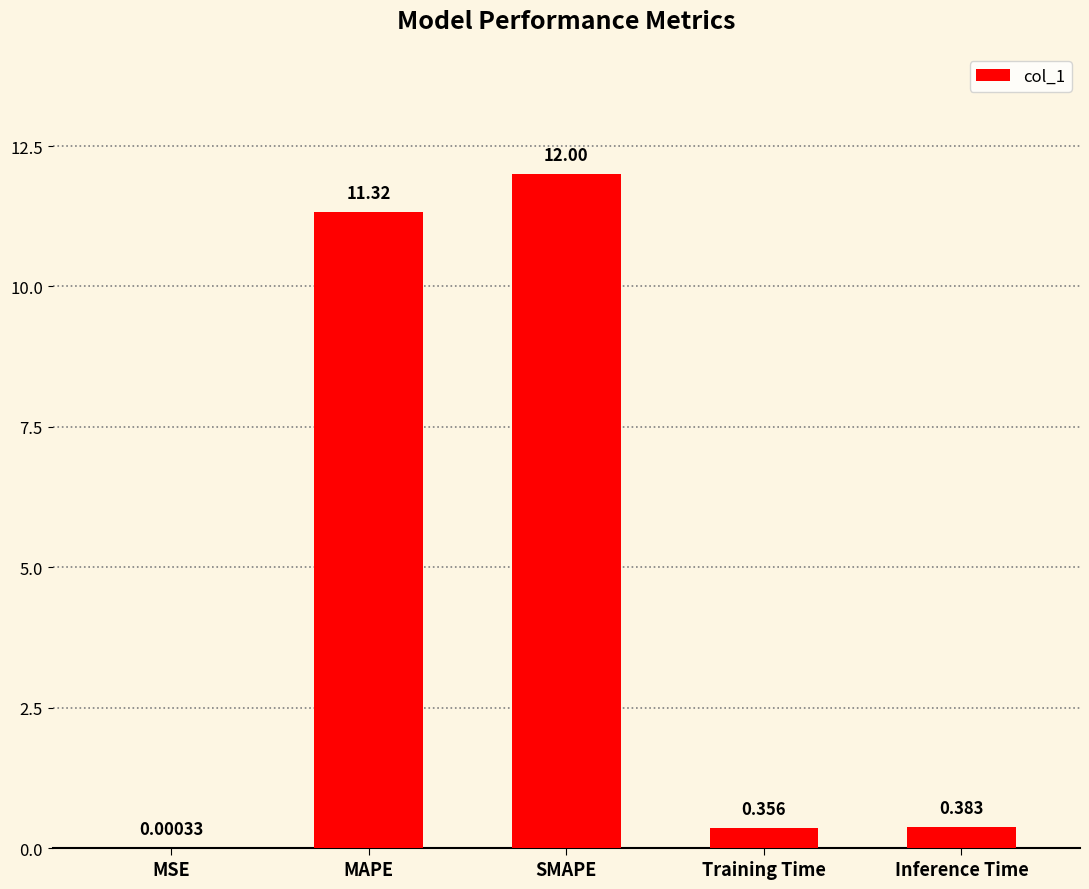

At which label is the value closest to 5?

Inference Time